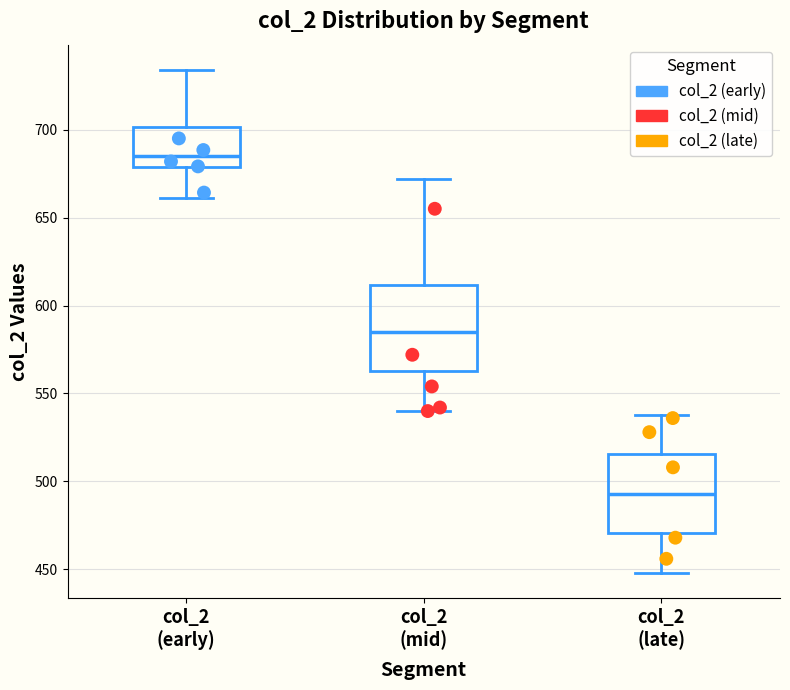

Which box's median line is the lowest?

col_2 (late)